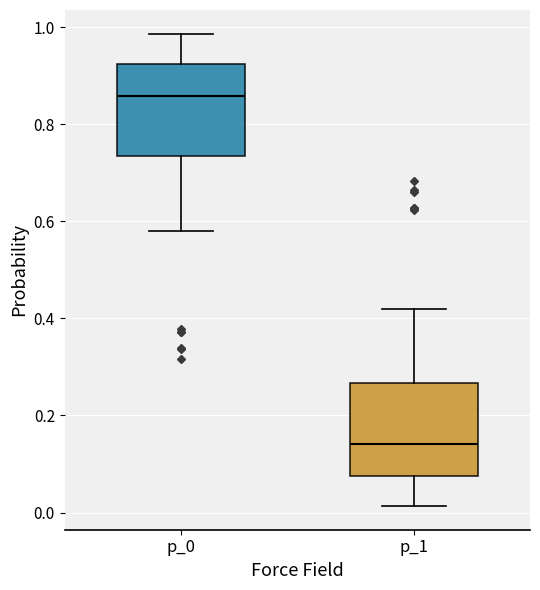

Which box has the lowest median line?

p_1